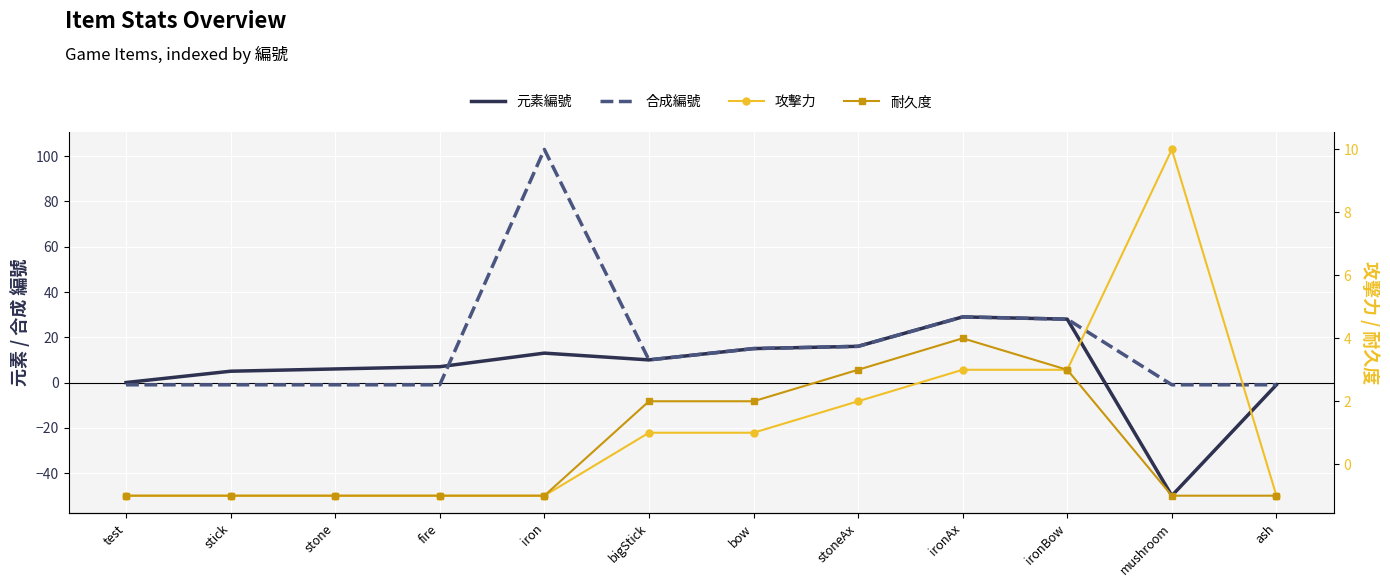

Reading left to right, transcribe all the data shown in this chart.

元素編號: 0	5	6	7	13	10	15	16	29	28	-50	-1
合成編號: -1	-1	-1	-1	103	10	15	16	29	28	-1	-1
攻擊力: -1	-1	-1	-1	-1	1	1	2	3	3	10	-1
耐久度: -1	-1	-1	-1	-1	2	2	3	4	3	-1	-1